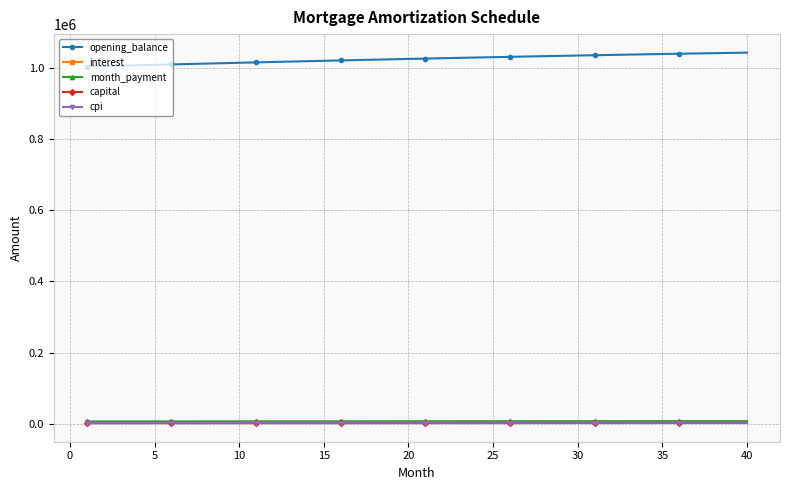

At how many categories does at least one series exceed 553162?

40